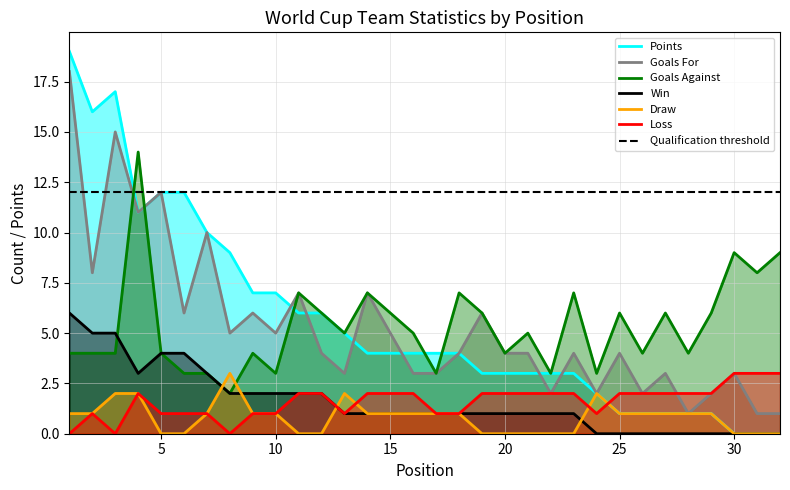

What is the spread (max minus min) of values at 24?

3